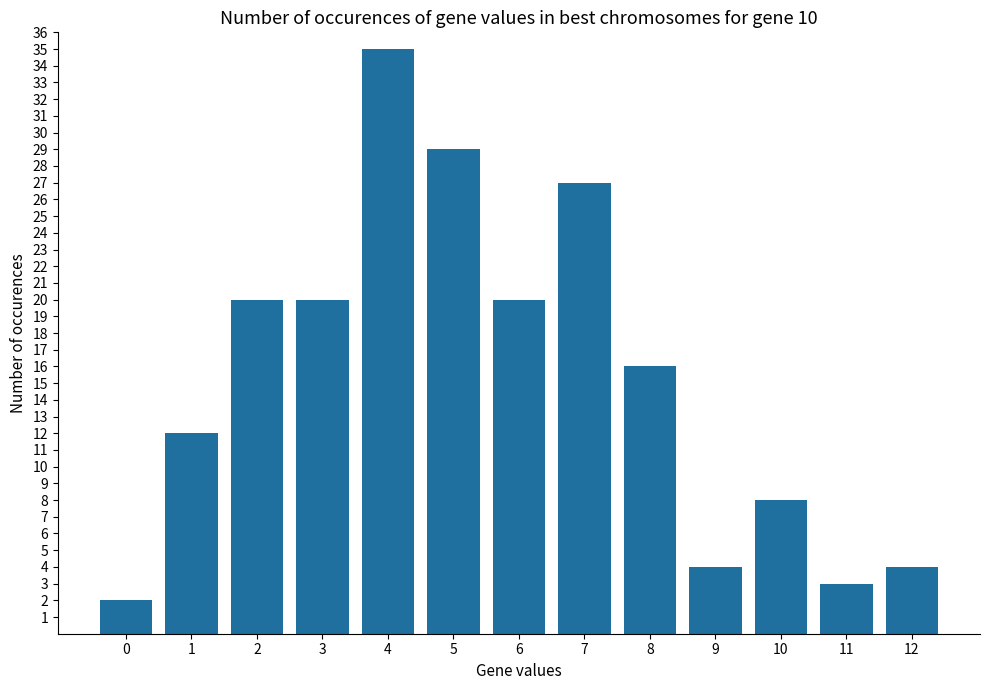

What is the smallest value displayed?

2